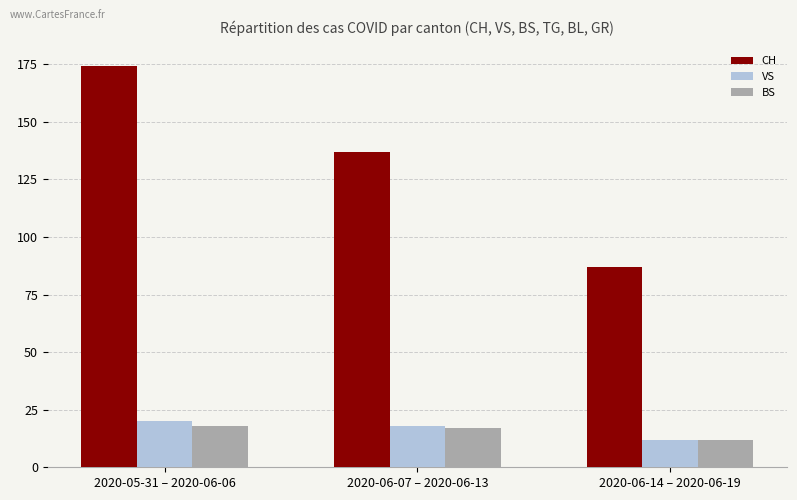

Is it true that VS equals 20 at 2020-05-31 – 2020-06-06?

True